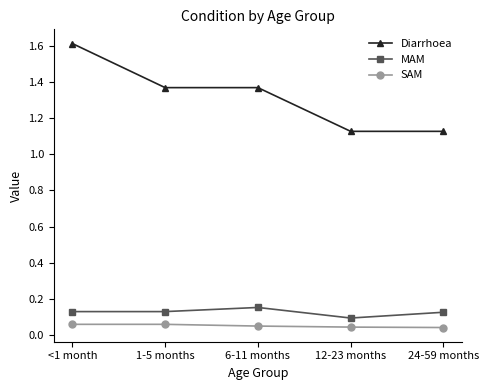

Which series has the largest total across all categories?

Diarrhoea